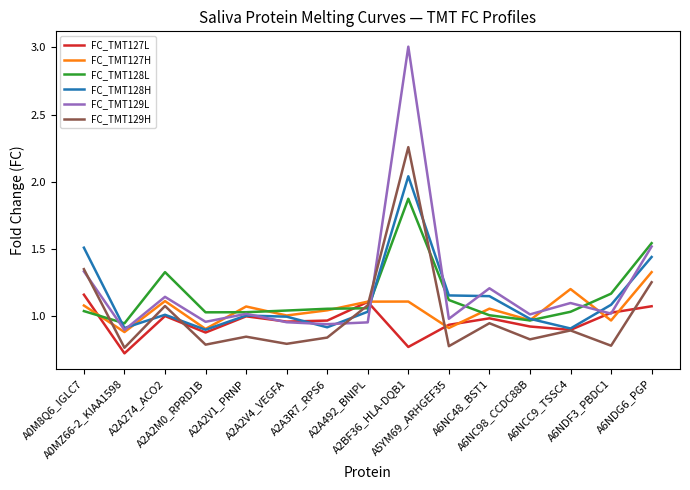

Rank the series by their maximum value, from highest to lowest.

FC_TMT129L, FC_TMT129H, FC_TMT128H, FC_TMT128L, FC_TMT127H, FC_TMT127L